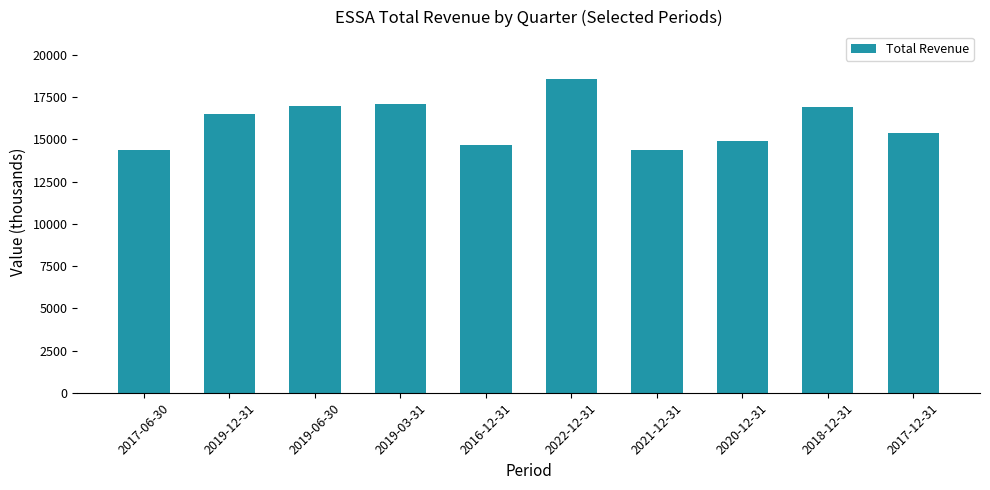

Reading right to left, transcribe all the data shown in this chart.

15400	16900	14900	14400	18600	14700	17100	17000	16500	14400